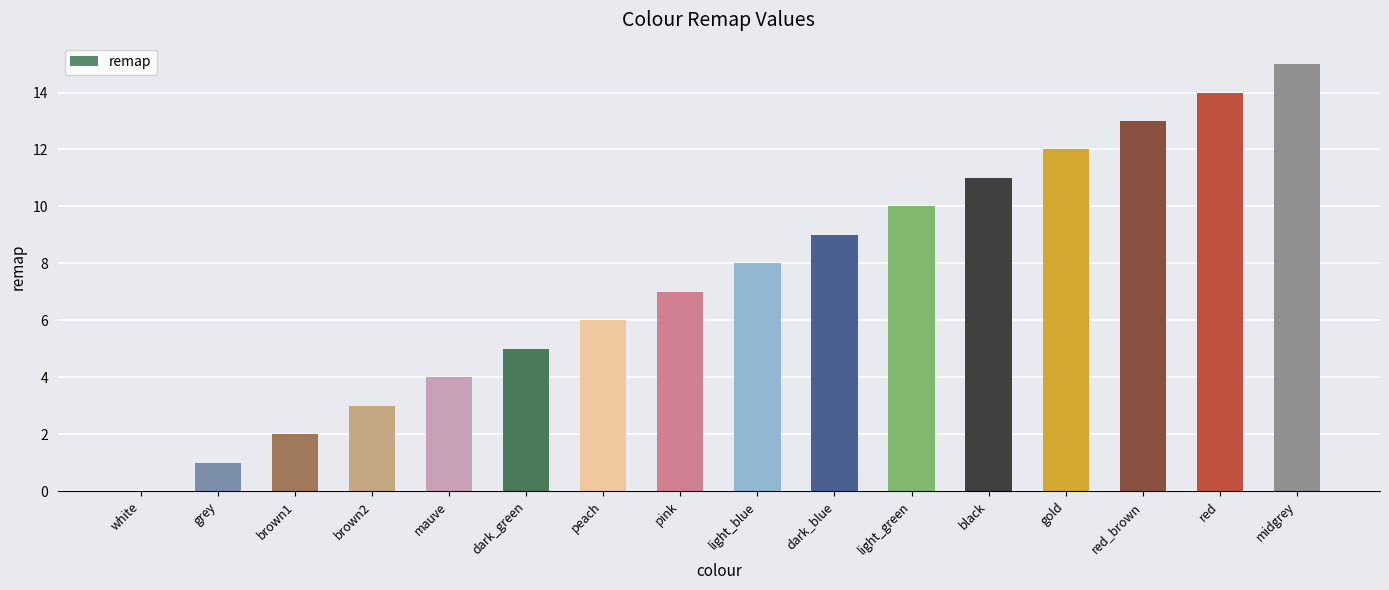

Which label corresponds to the largest value in the chart?

midgrey